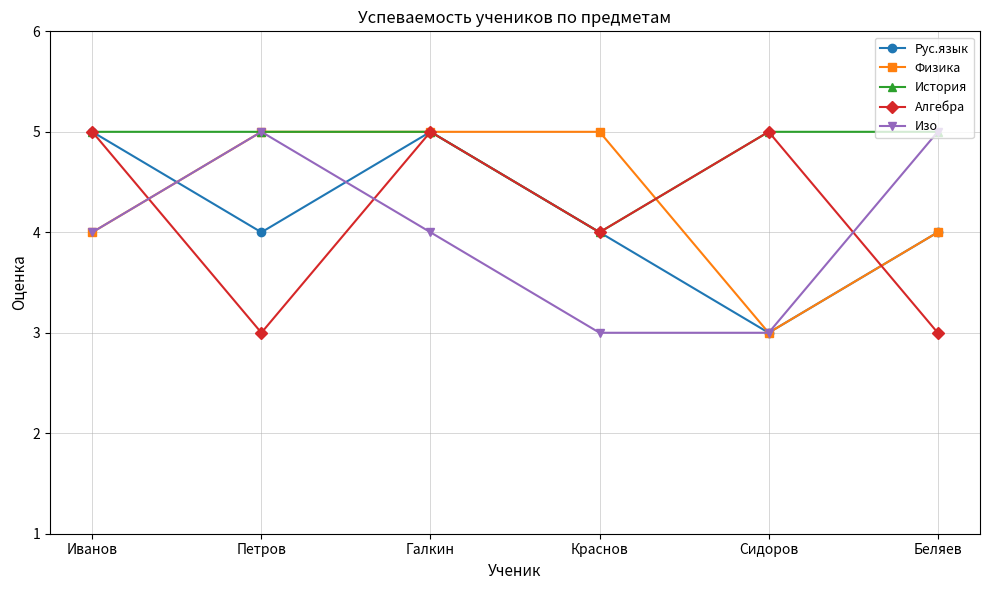

The Физика series shows 5 at Петров. True or false?

True